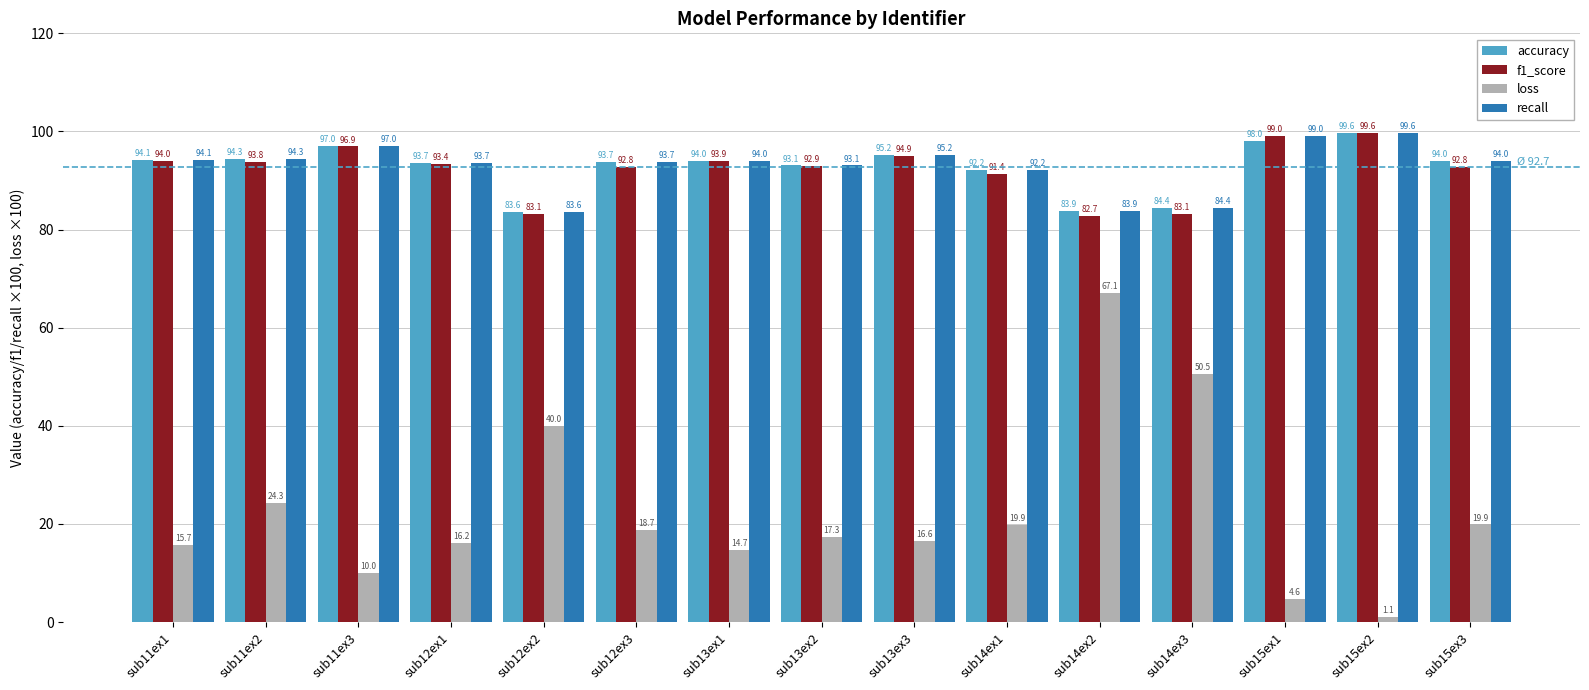

Are the bars horizontal?

No